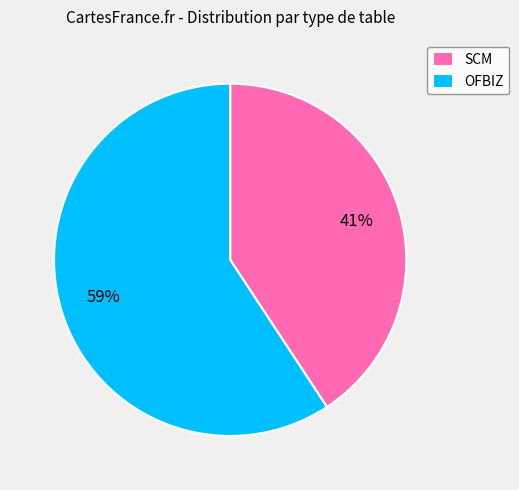

To the nearest percent, what is the average slice percentage?

50%